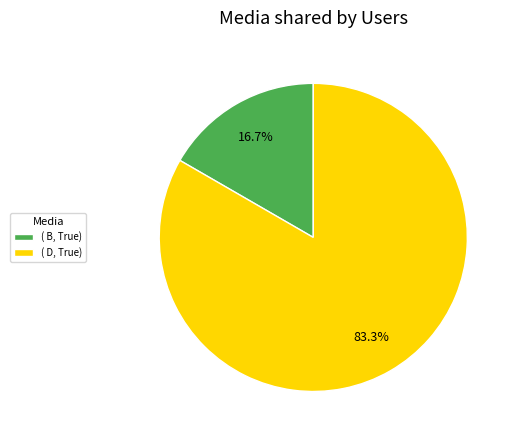

Rank the categories by value from lowest to highest.

( B, True), ( D, True)